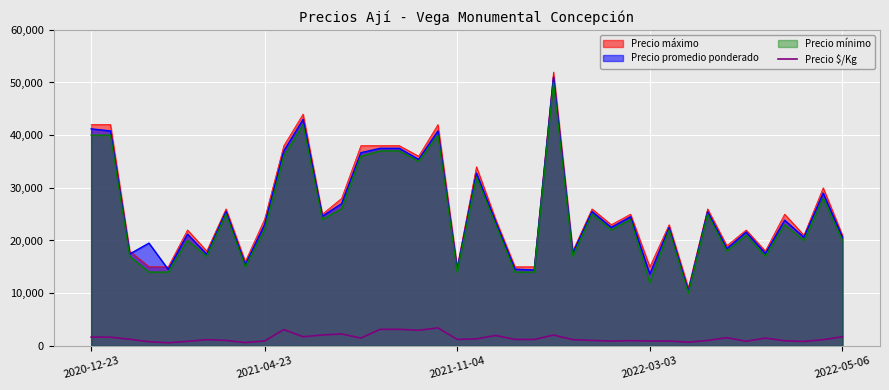

True or false: Precio promedio ponderado and Precio $/Kg cross at least once.

False